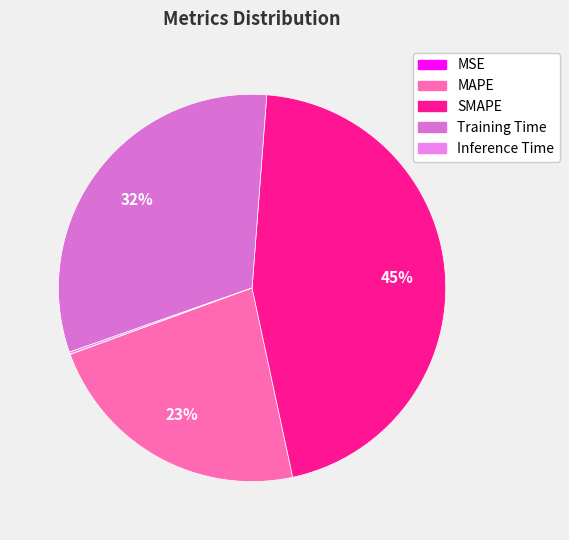

To the nearest percent, what is the combined percentage of Inference Time and SMAPE?

46%